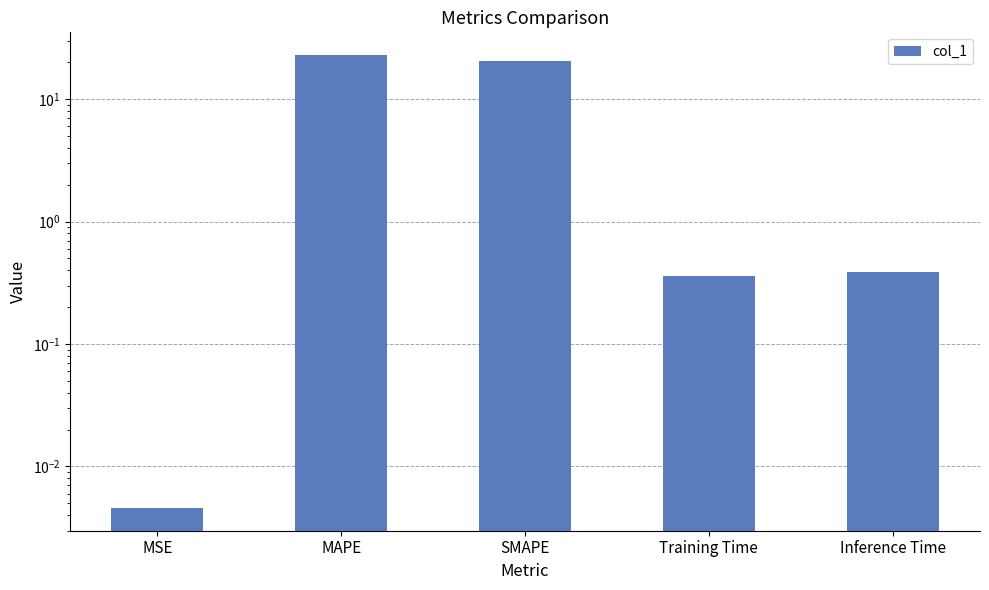

What is the value of the 5th bar from the left?

0.4